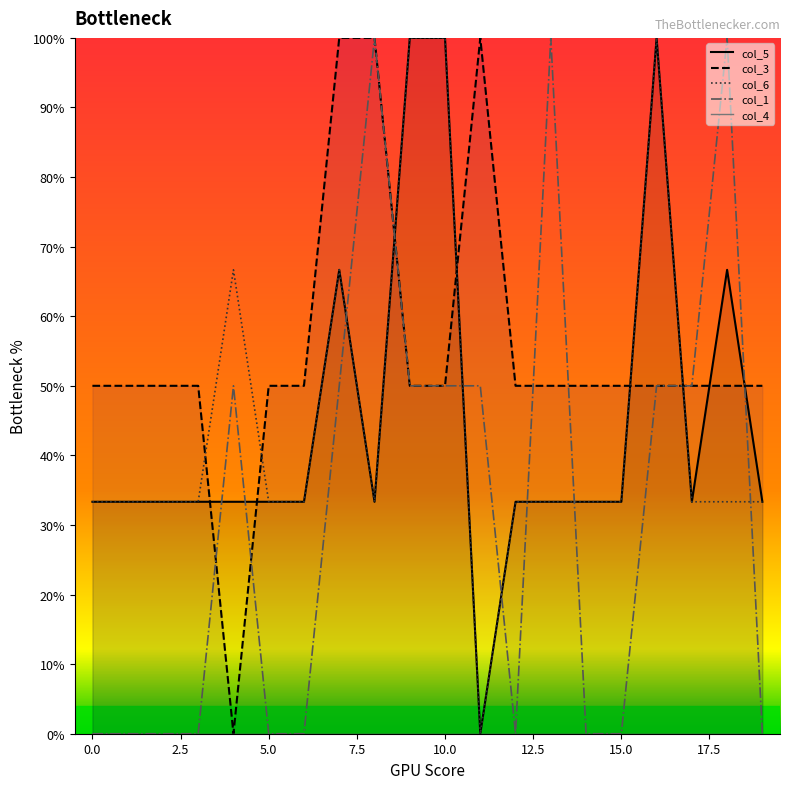

True or false: col_3 and col_6 intersect in this chart.

True